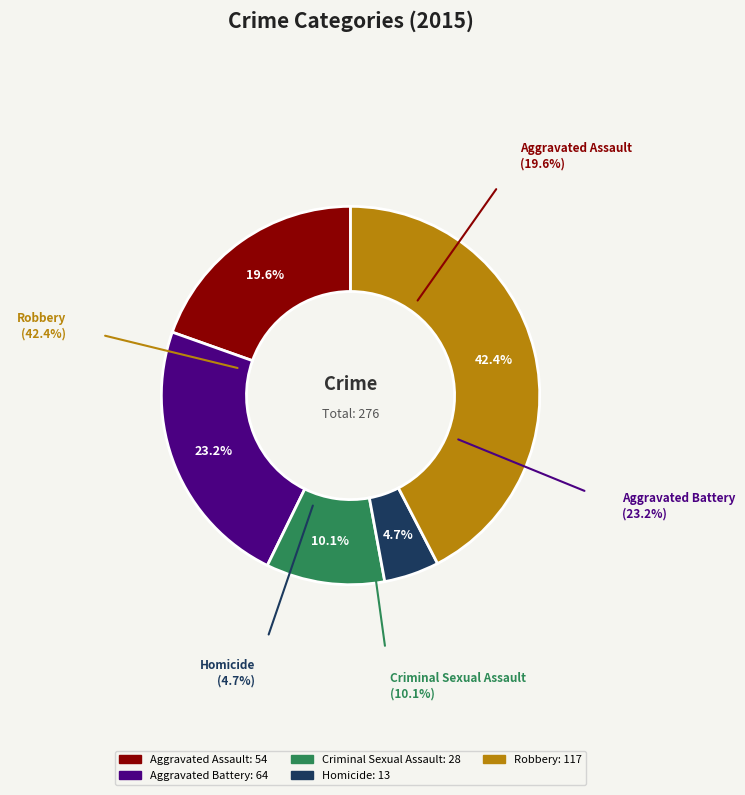

Which has a higher value, Robbery or Aggravated Assault?

Robbery